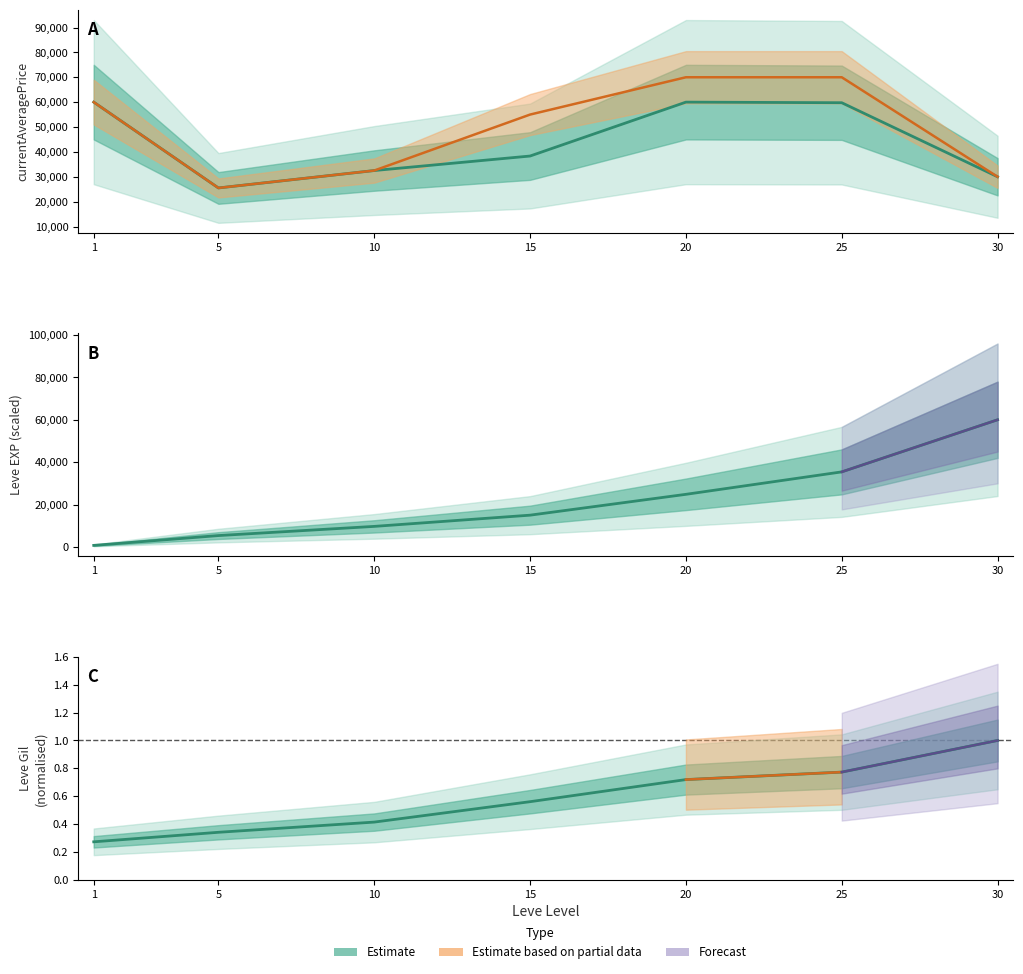

What is the minimum value for LevePriceHQ?

25500.0